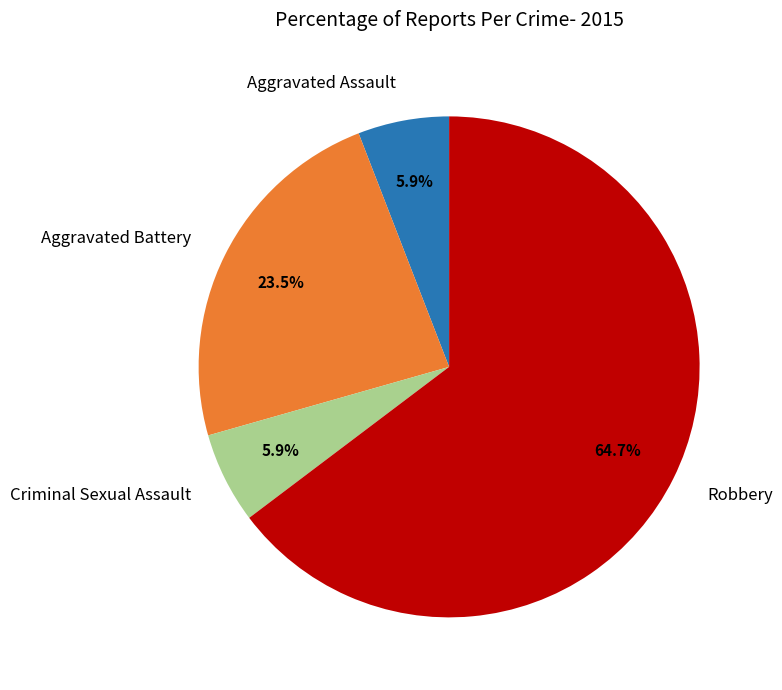

What percentage is NOT represented by Aggravated Battery?

76.5%